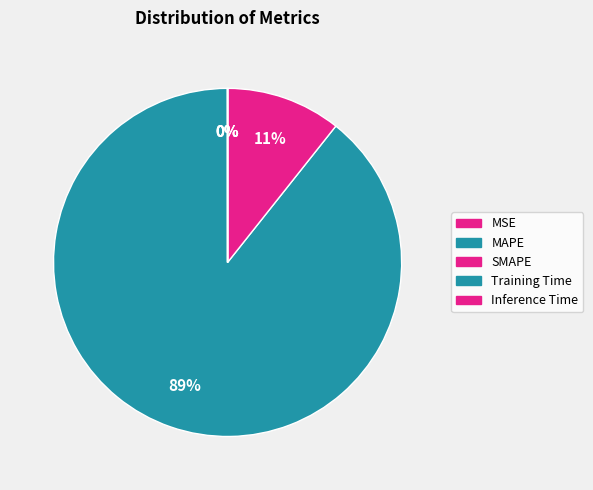

What is the largest slice in the pie chart?

MAPE